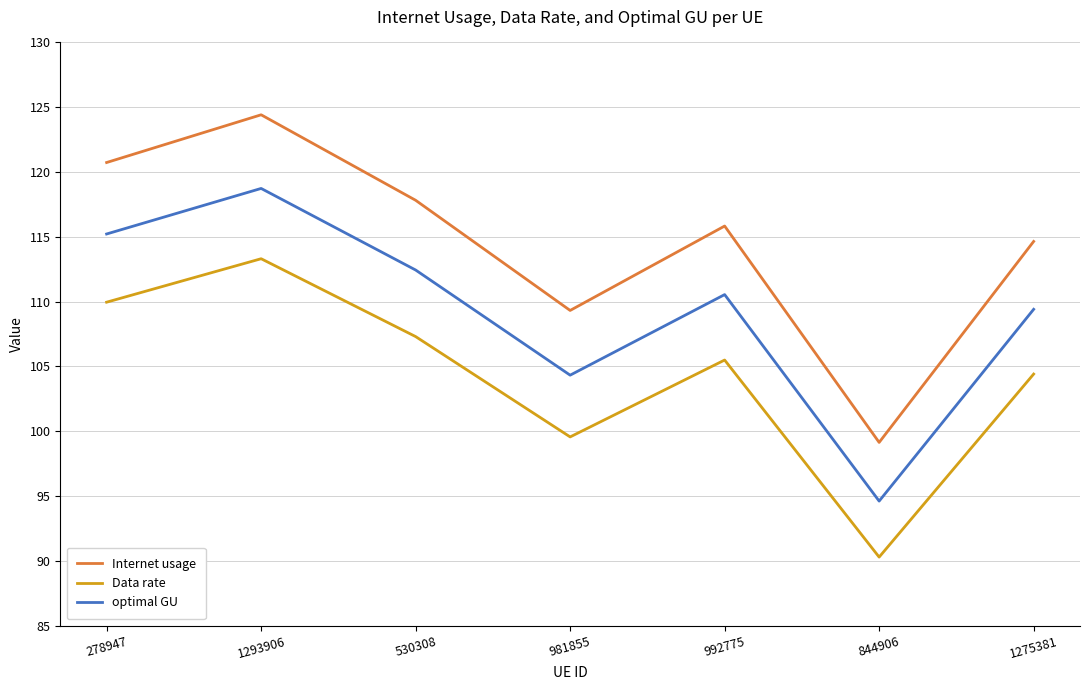

What is the difference between the Internet usage values at 530308 and 1293906?

6.6